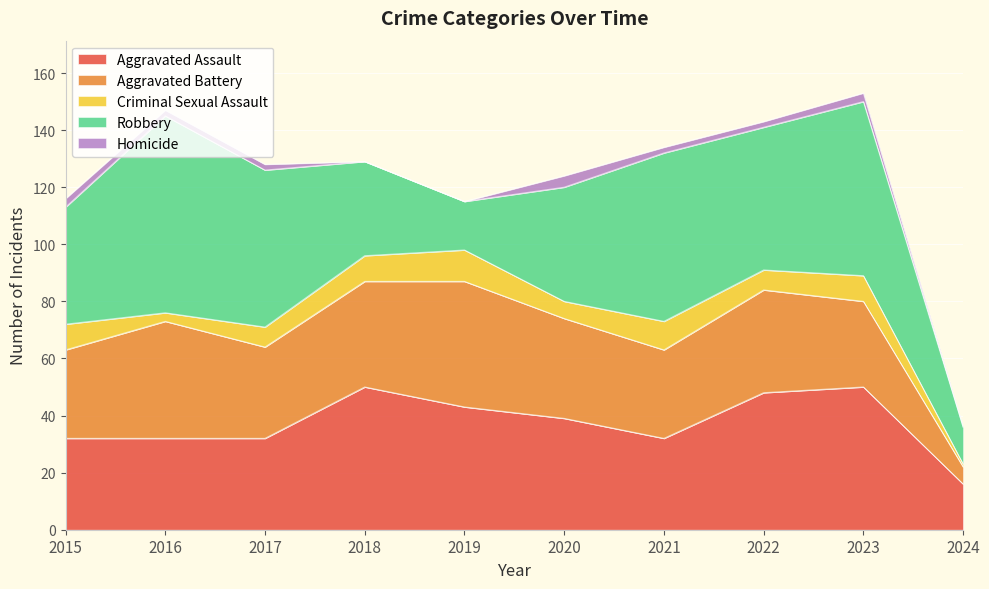

True or false: Homicide and Criminal Sexual Assault intersect in this chart.

False